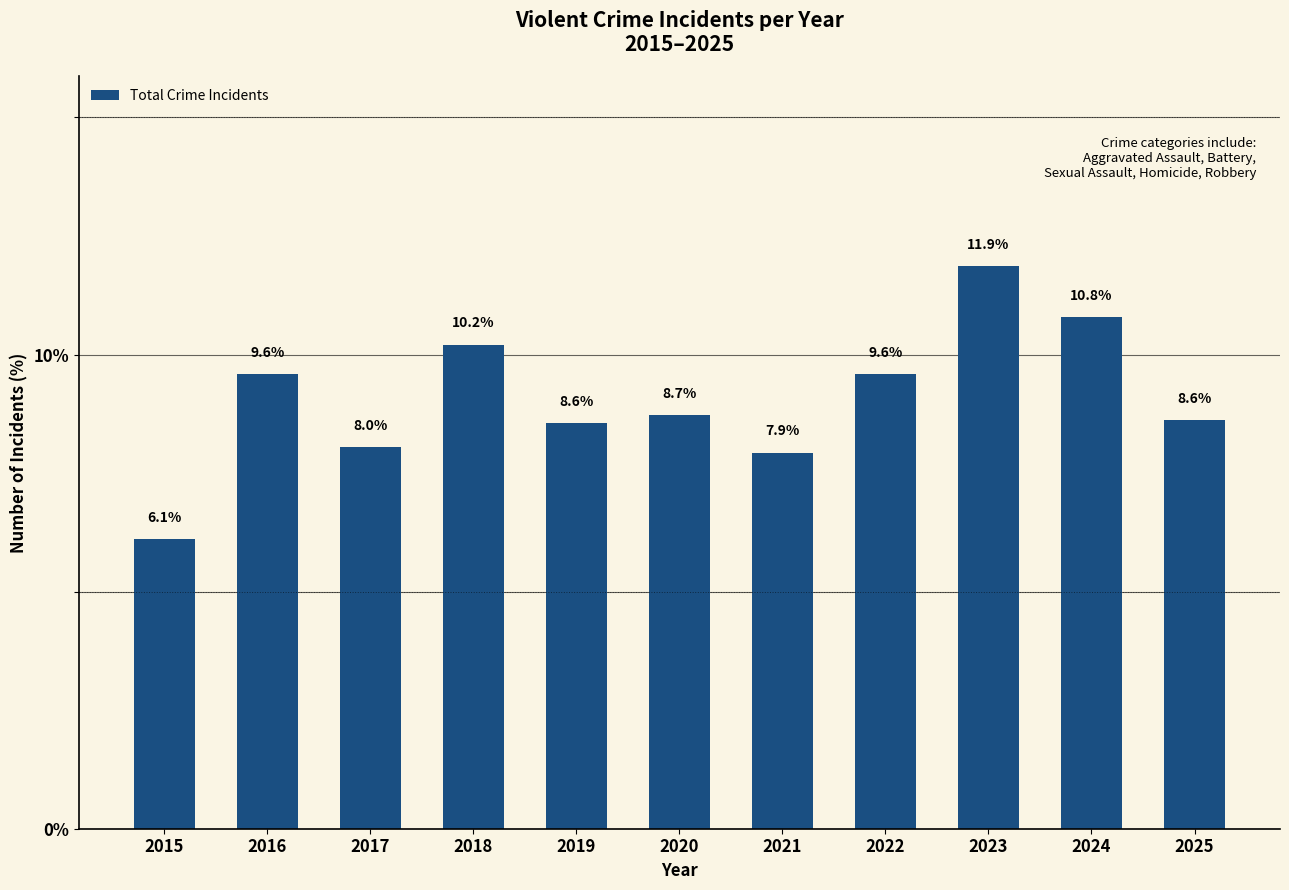

What is the sum of all values?

100.0